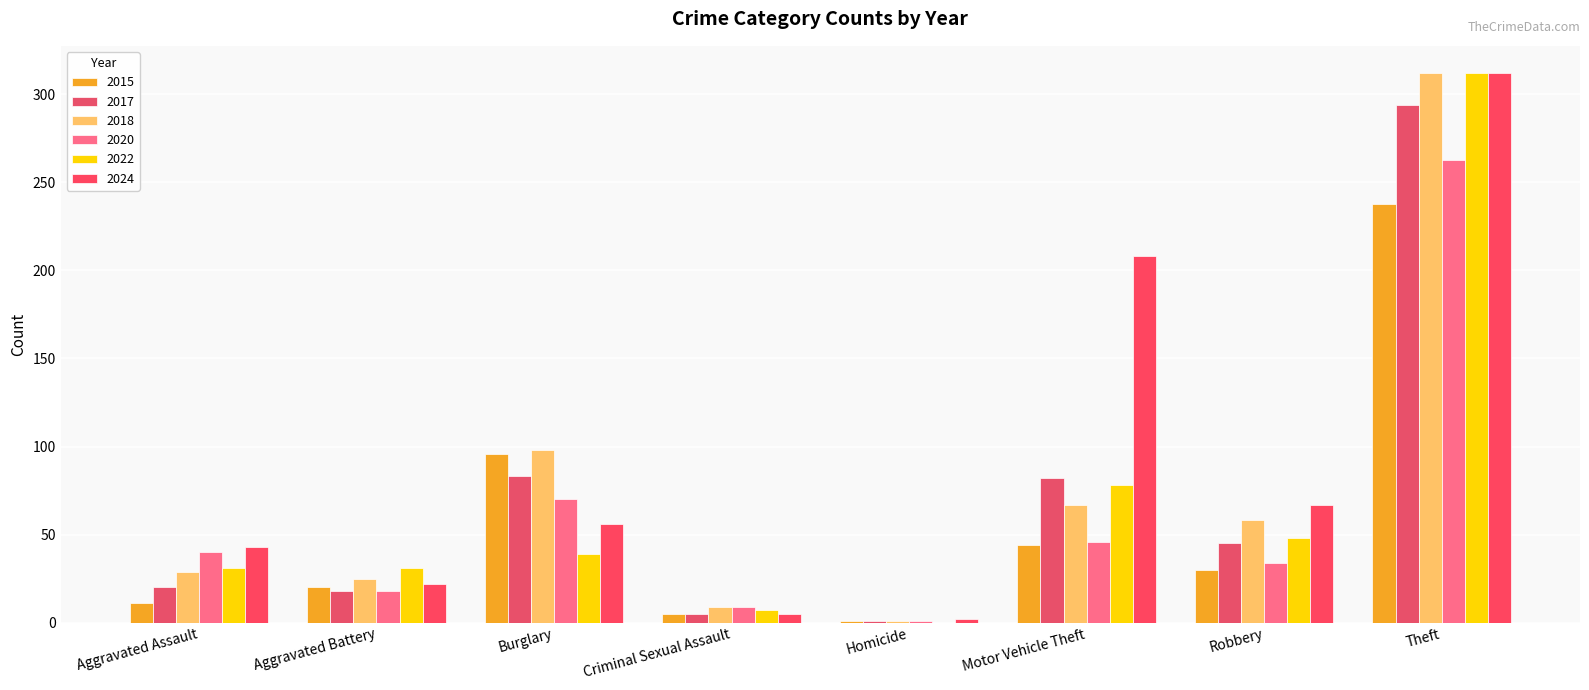

What is the difference between the maximum and minimum values in the 2022 series?

312